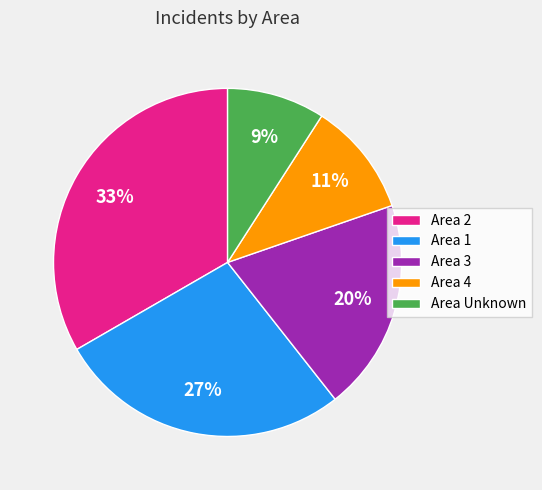

What percentage is the Area Unknown slice, to the nearest percent?

9%